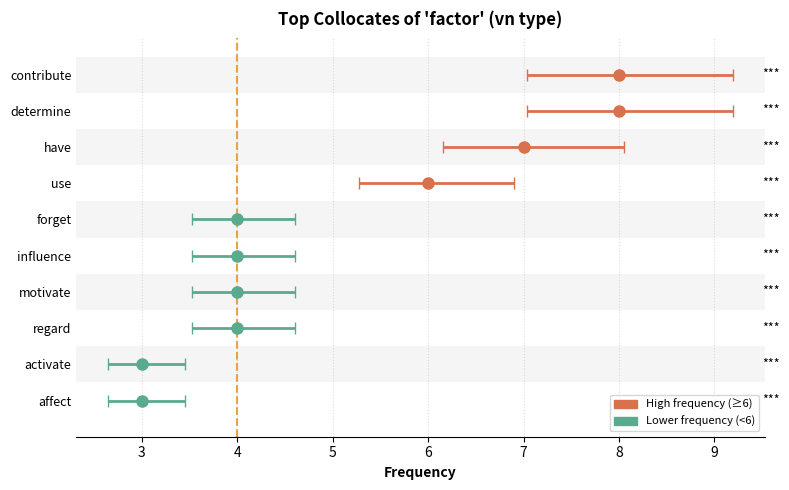

How many values are between 4 and 7?

6